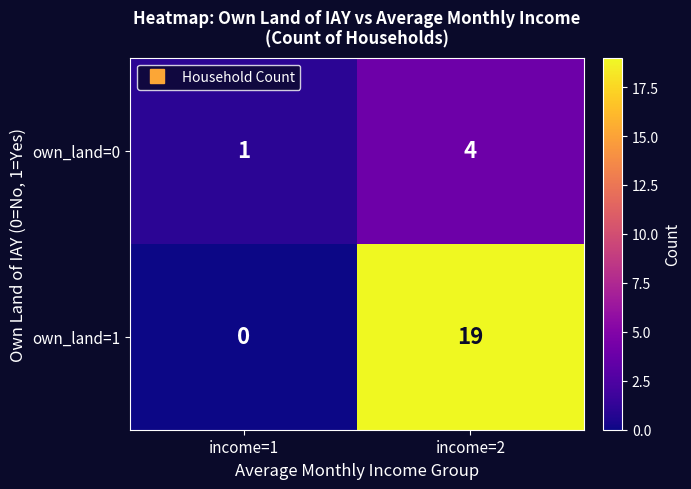

Where is own_land=1 nearest to the value 9?

income=1